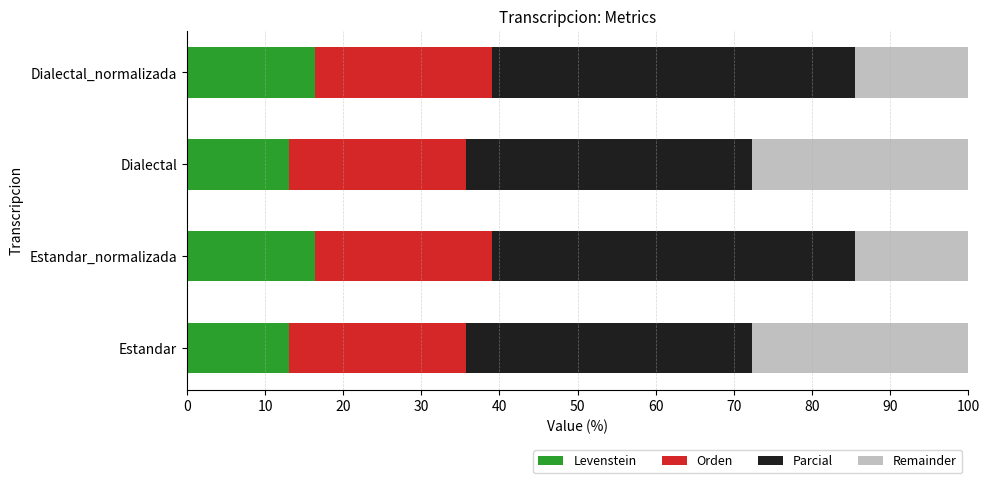

The Levenstein series shows 13.0 at Dialectal. True or false?

True